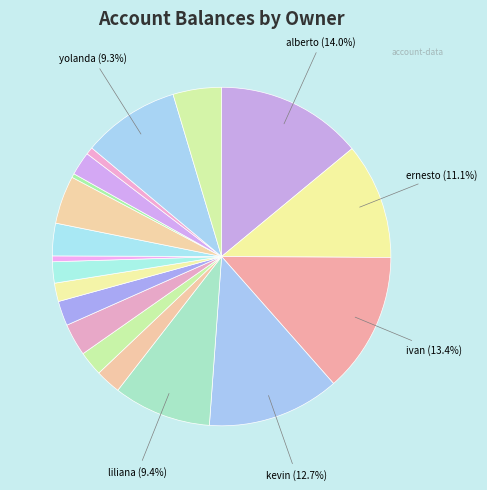

Does any single category account for the majority?

No